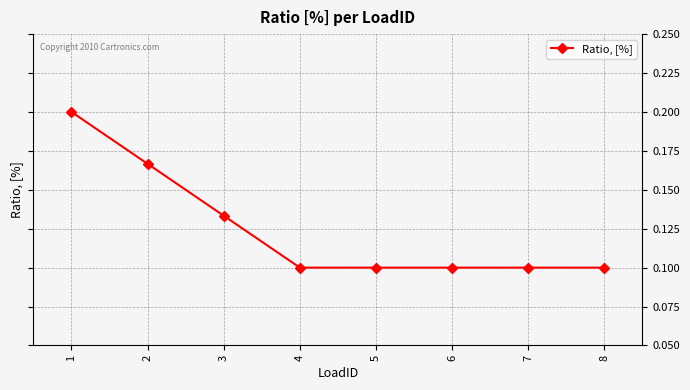

Is this an area chart (filled region under the line)?

No